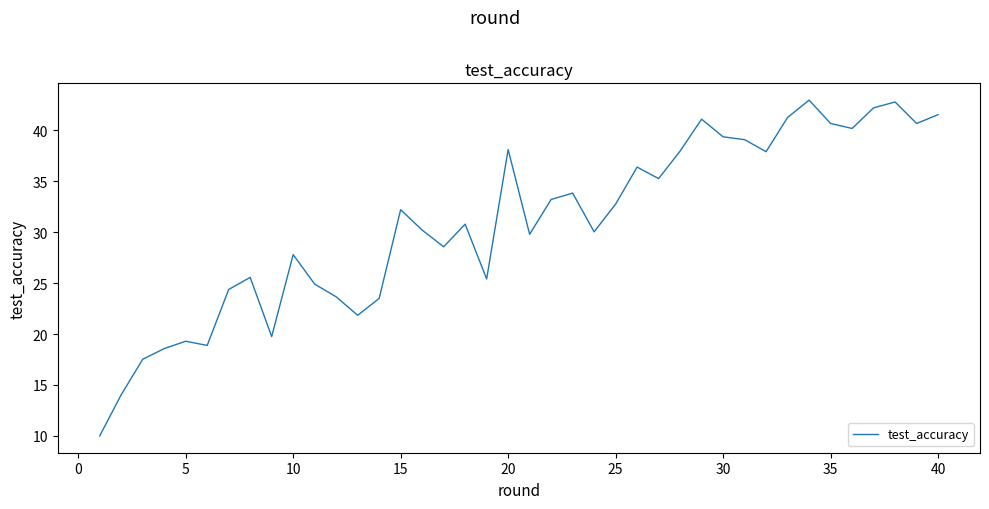

What is the difference between the second highest and second lowest values?

28.7